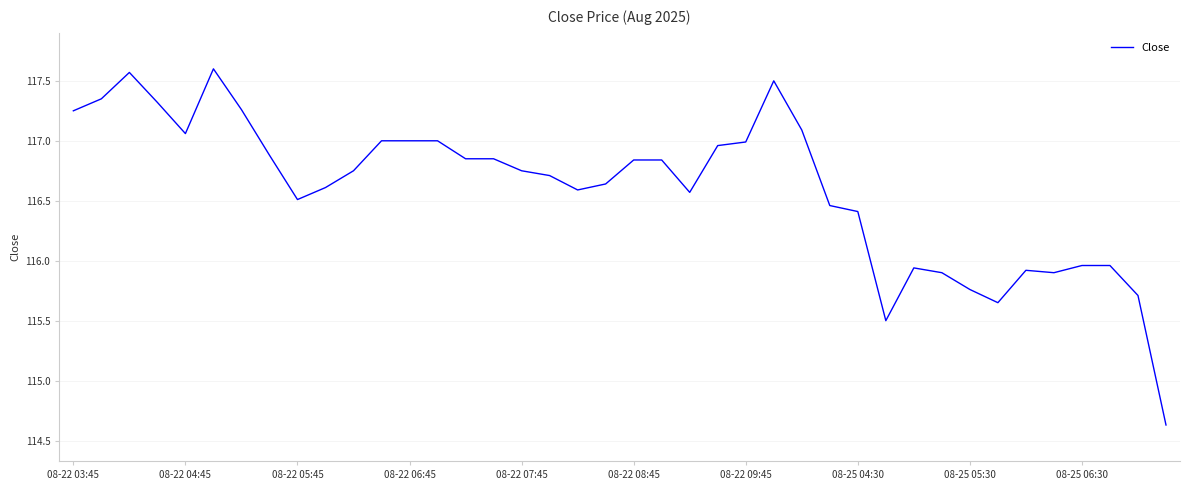

What is the difference between the maximum and minimum values?

3.0